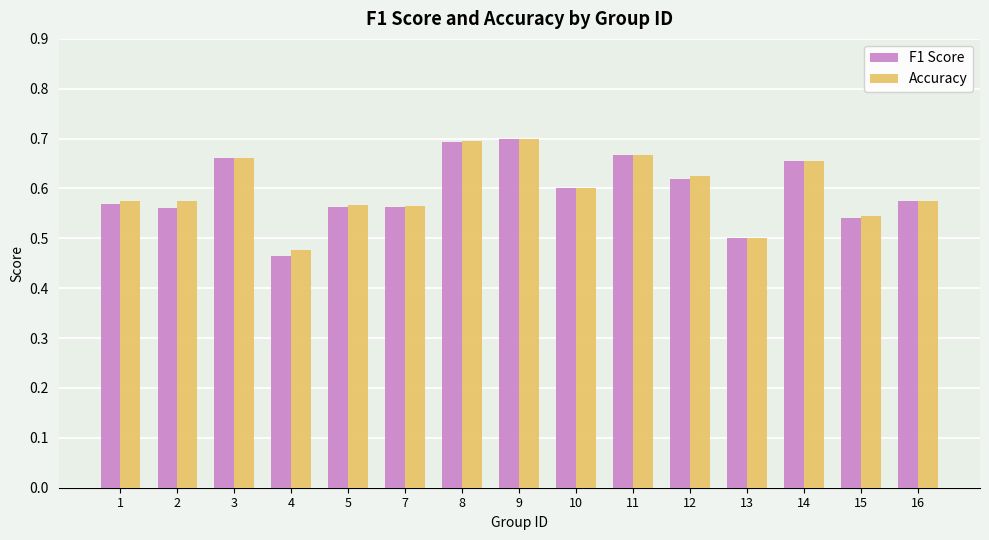

How many bars are there in each group?

2